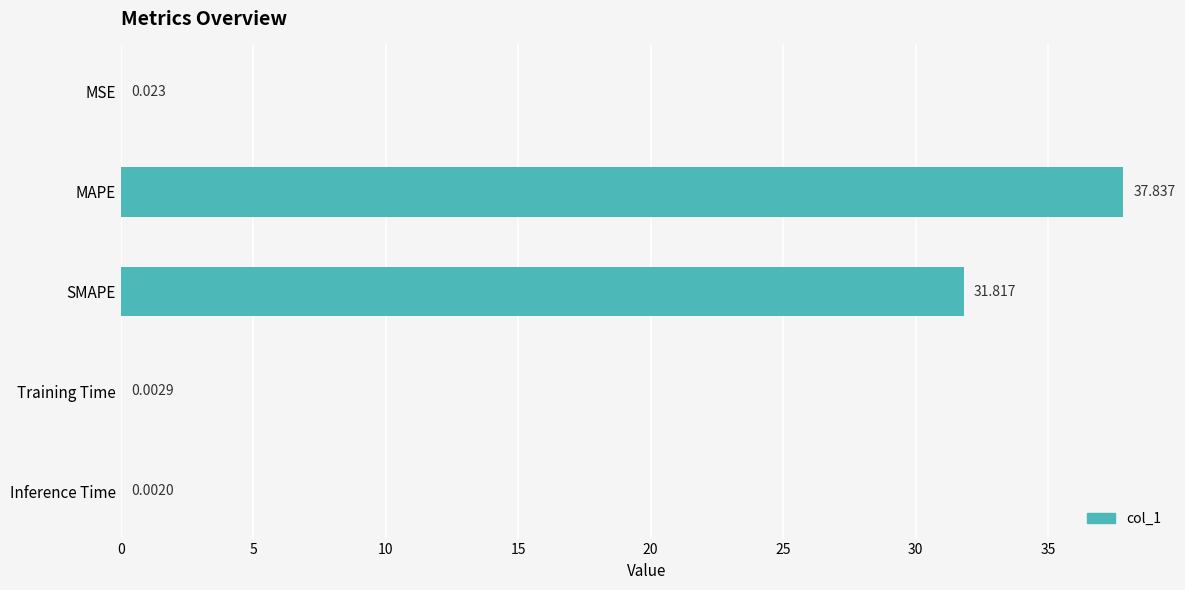

At which label is the value closest to 18?

SMAPE